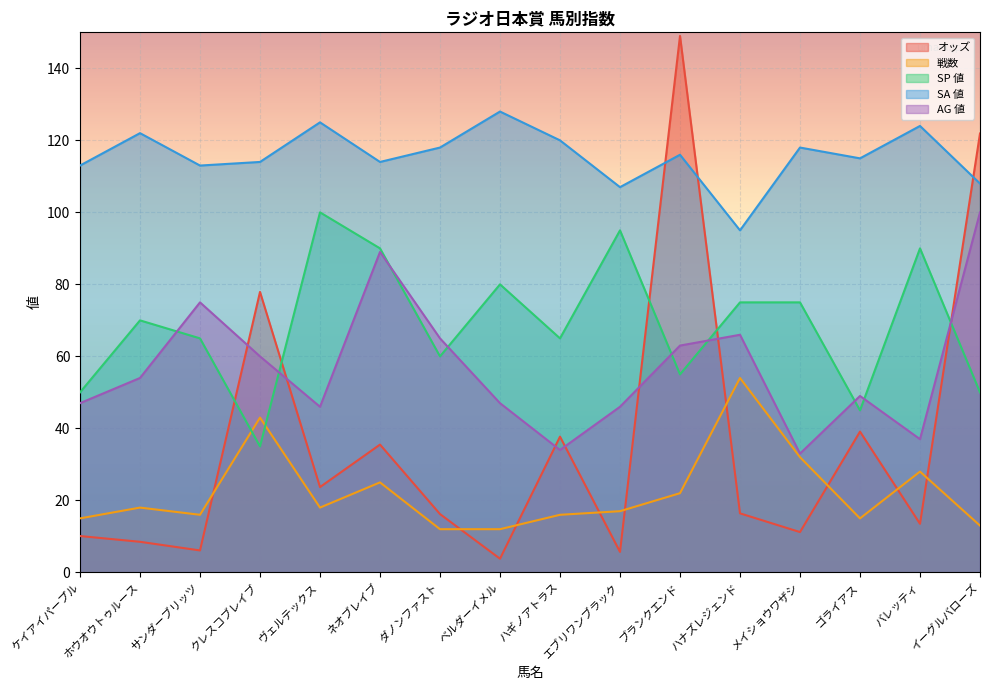

Count the number of categories in the chart.

16